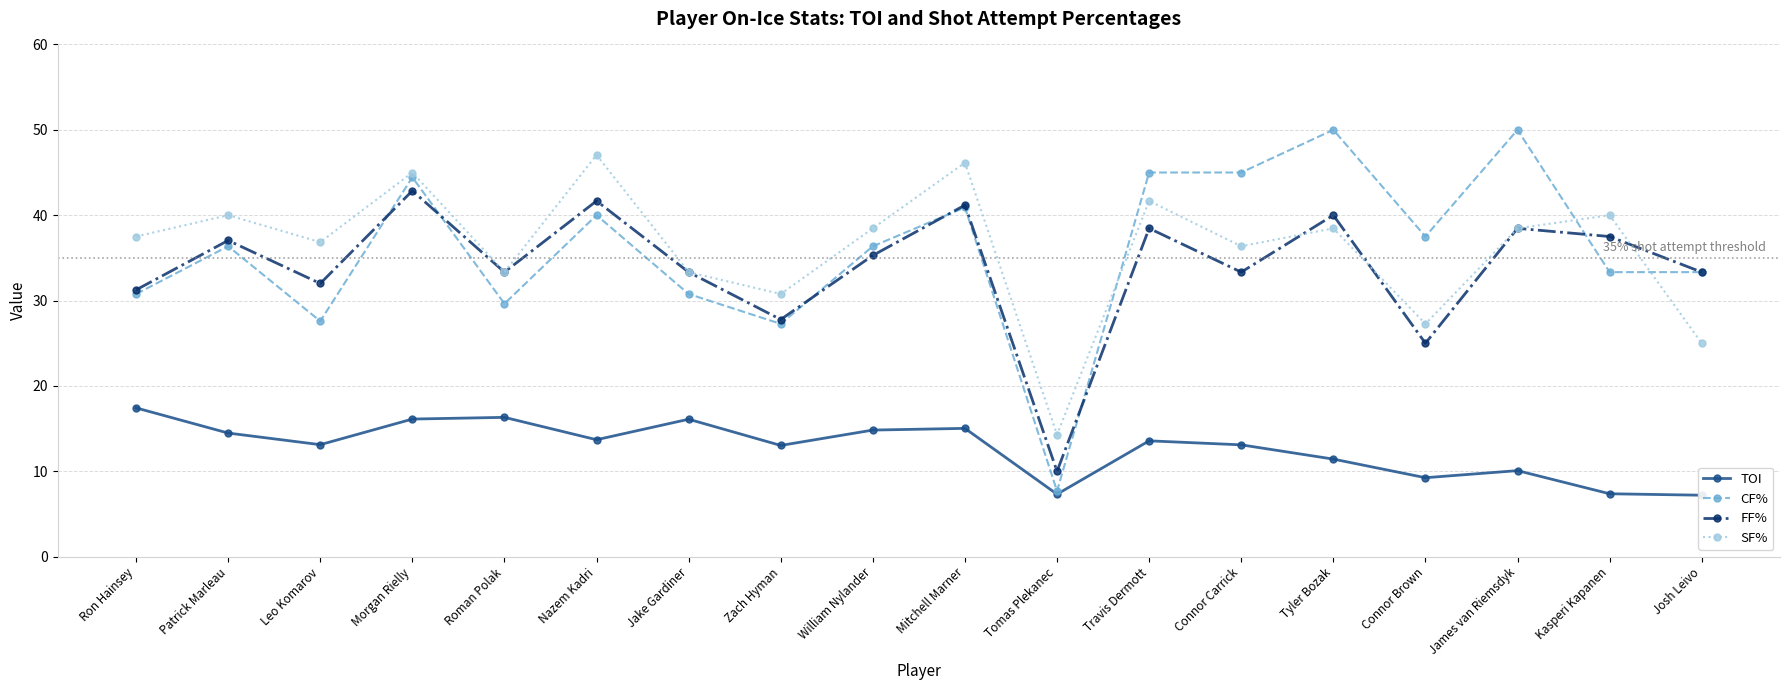

At which label is TOI closest to 12?

Tyler Bozak